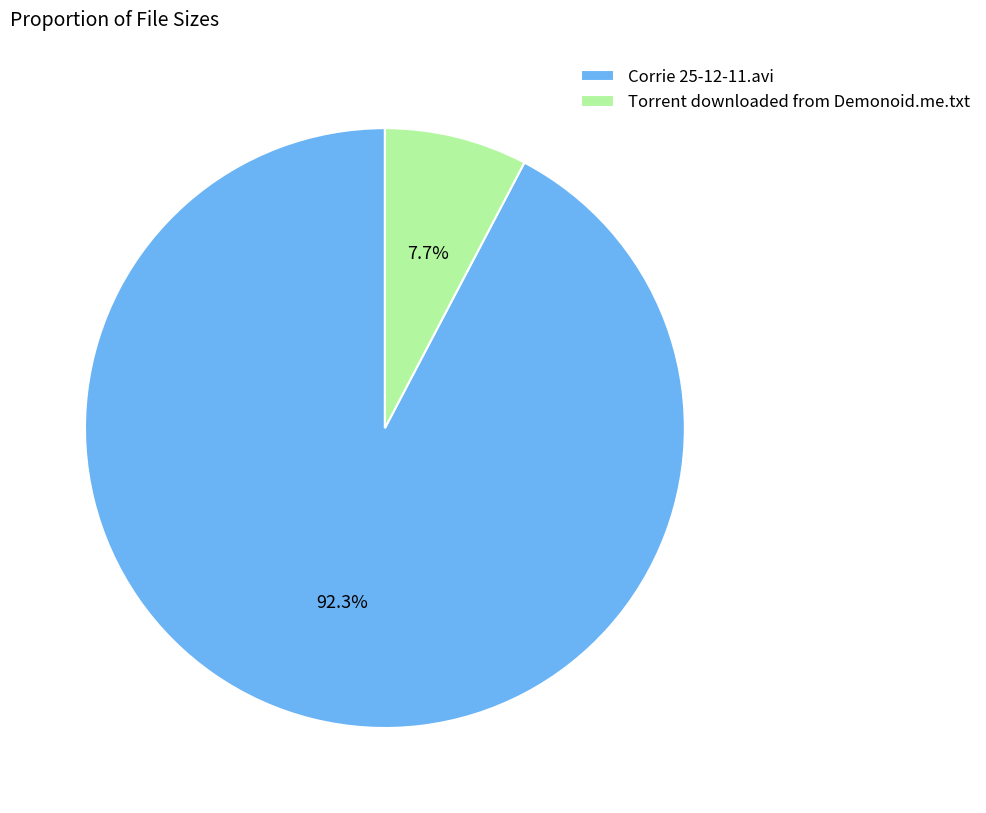

Between Corrie 25-12-11.avi and Torrent downloaded from Demonoid.me.txt, which is larger?

Corrie 25-12-11.avi